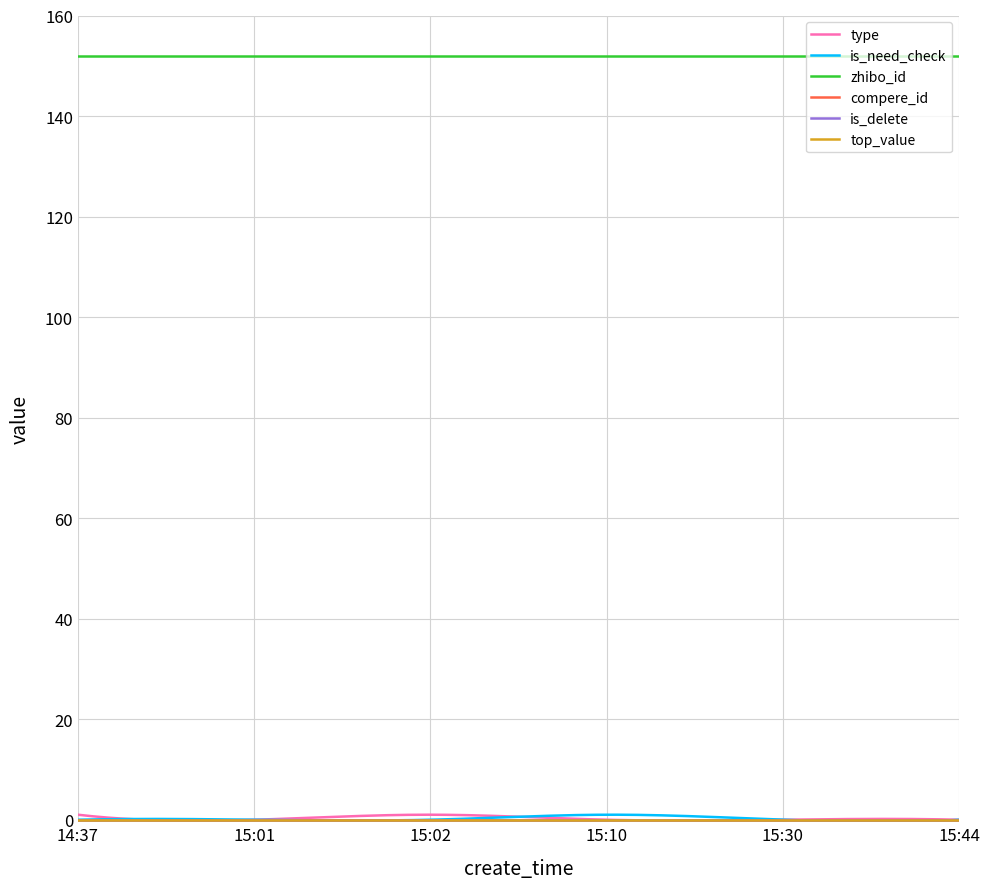

True or false: zhibo_id has more than 1 interior local peaks.

False